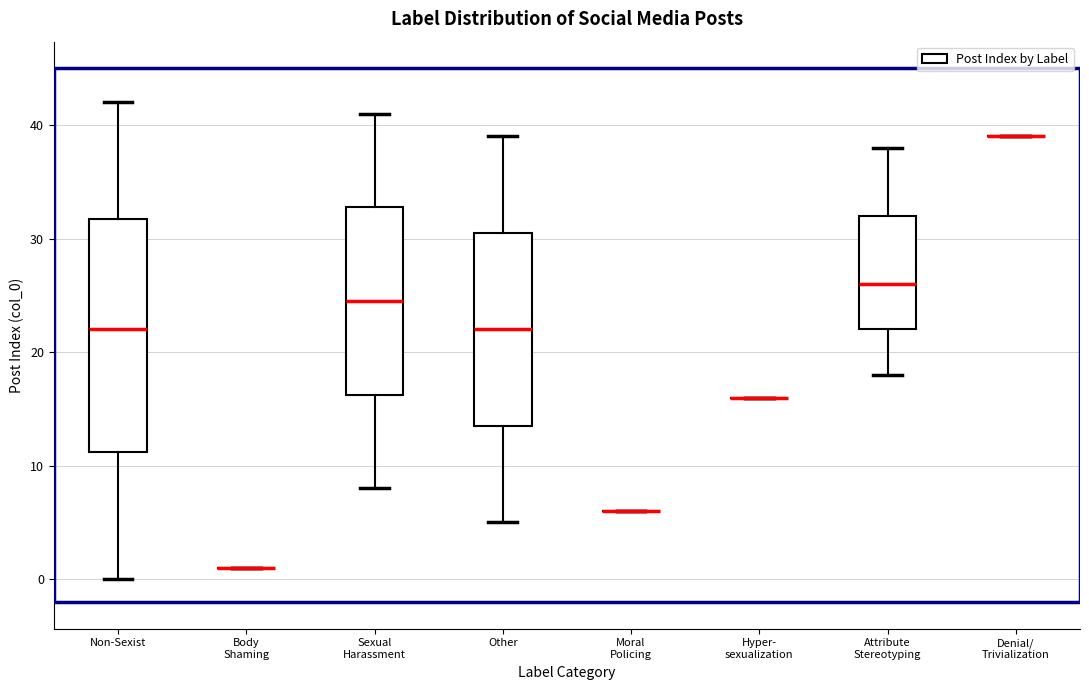

Which box is the tallest, from its lower edge to its upper edge?

Non-Sexist